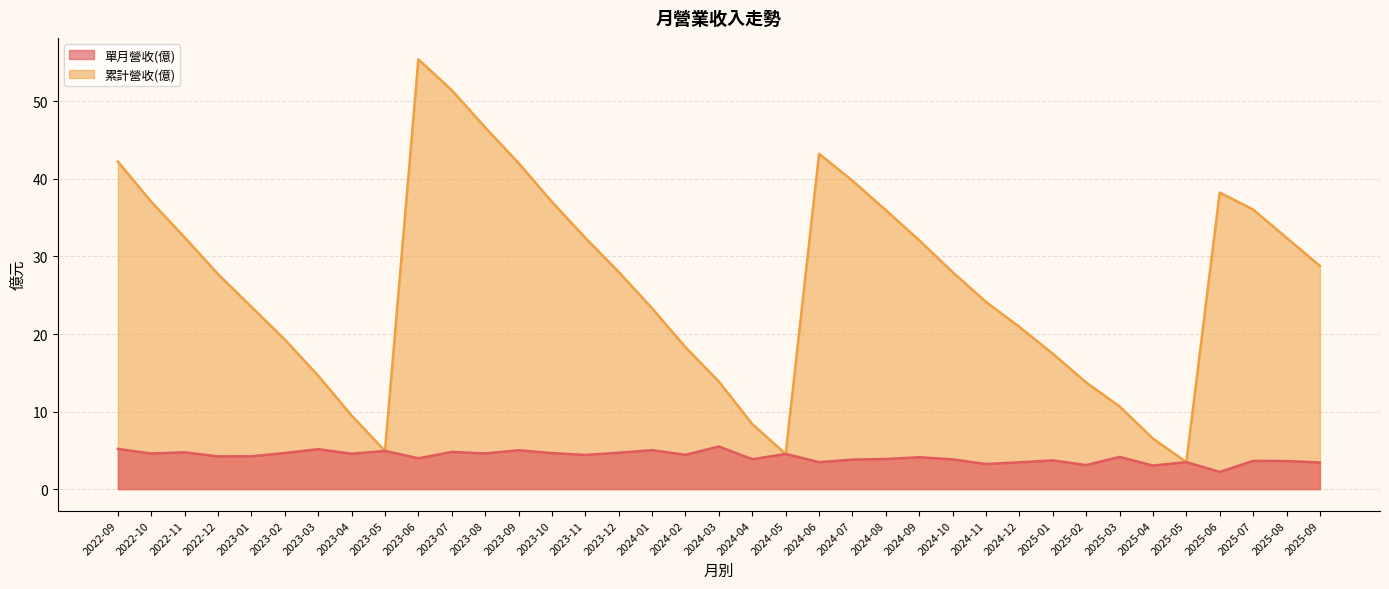

Does the chart display data point markers on the line(s)?

No